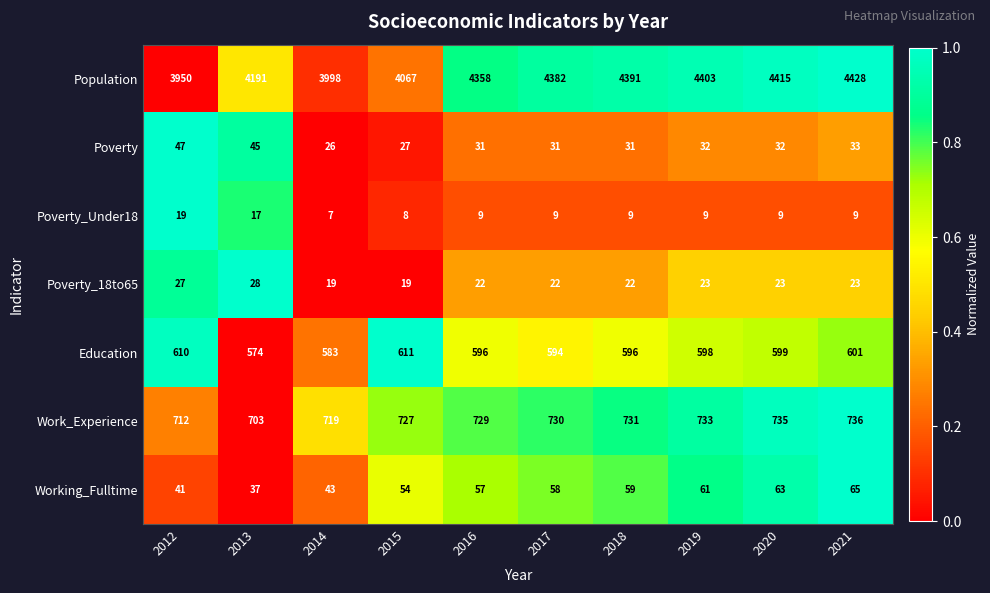

How many distinct data groups are displayed?

7